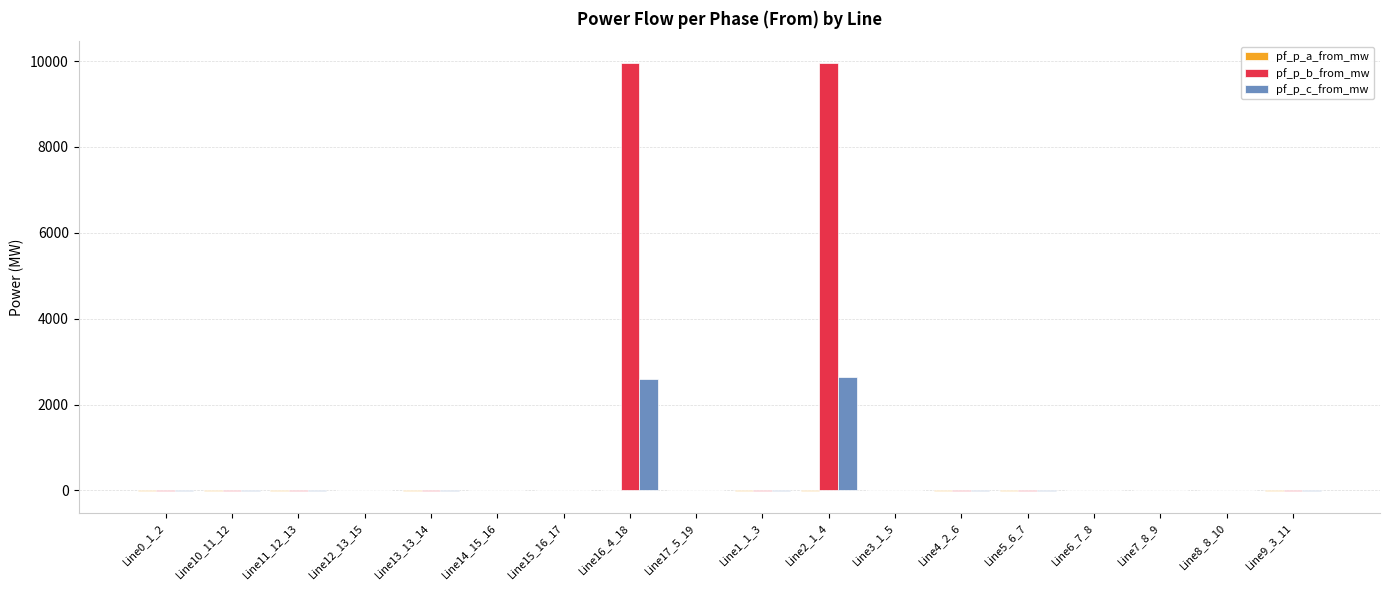

Which series has the largest total across all categories?

pf_p_b_from_mw